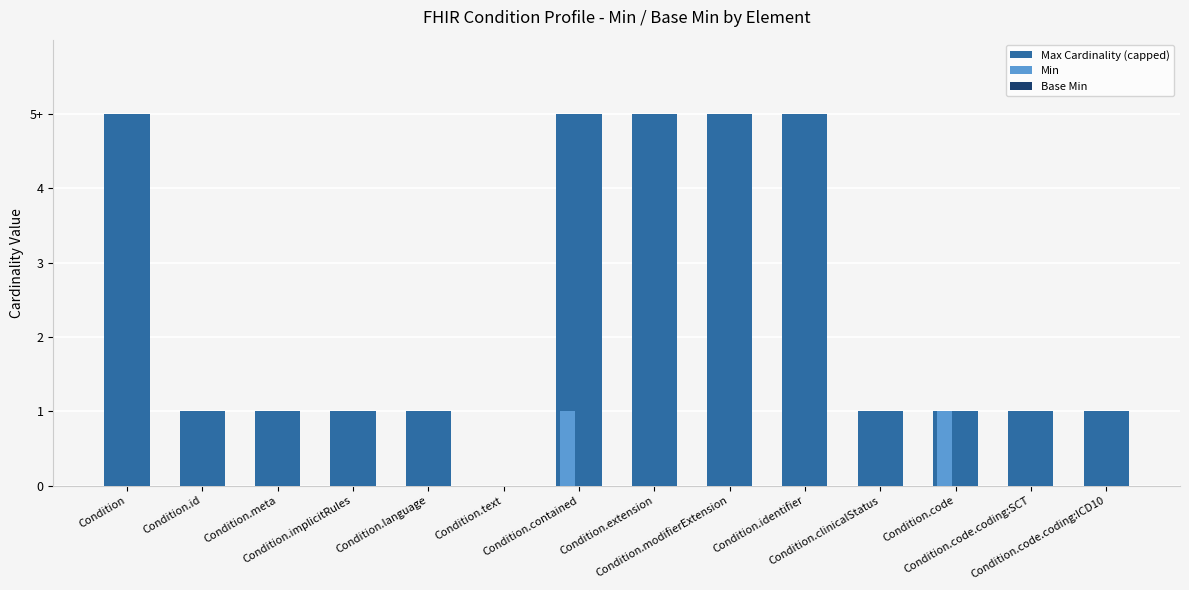

Rank the series at Condition.identifier from highest to lowest value.

Max Cardinality (capped), Min, Base Min